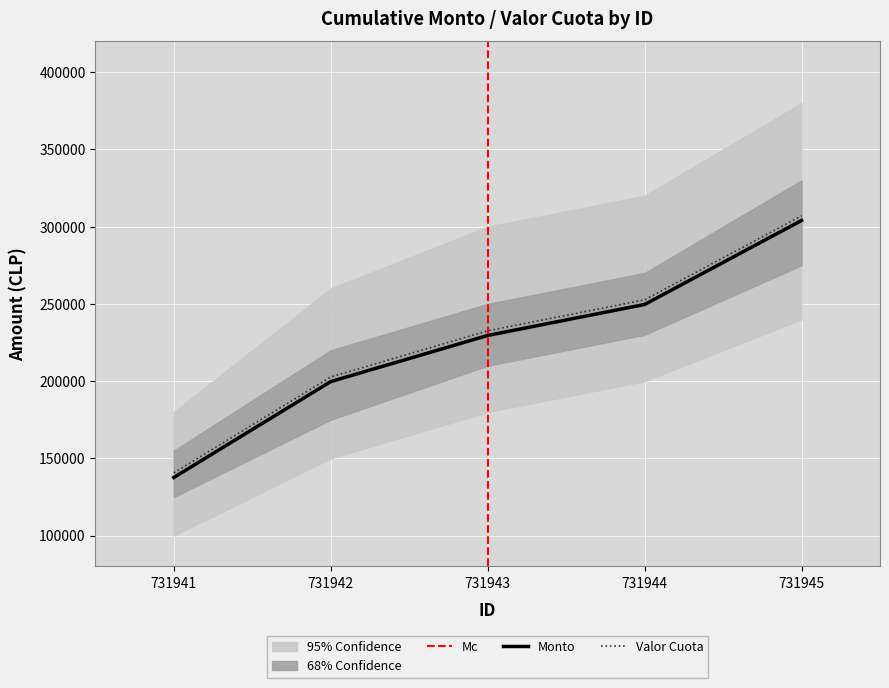

Which series has the largest range (max minus min)?

Monto